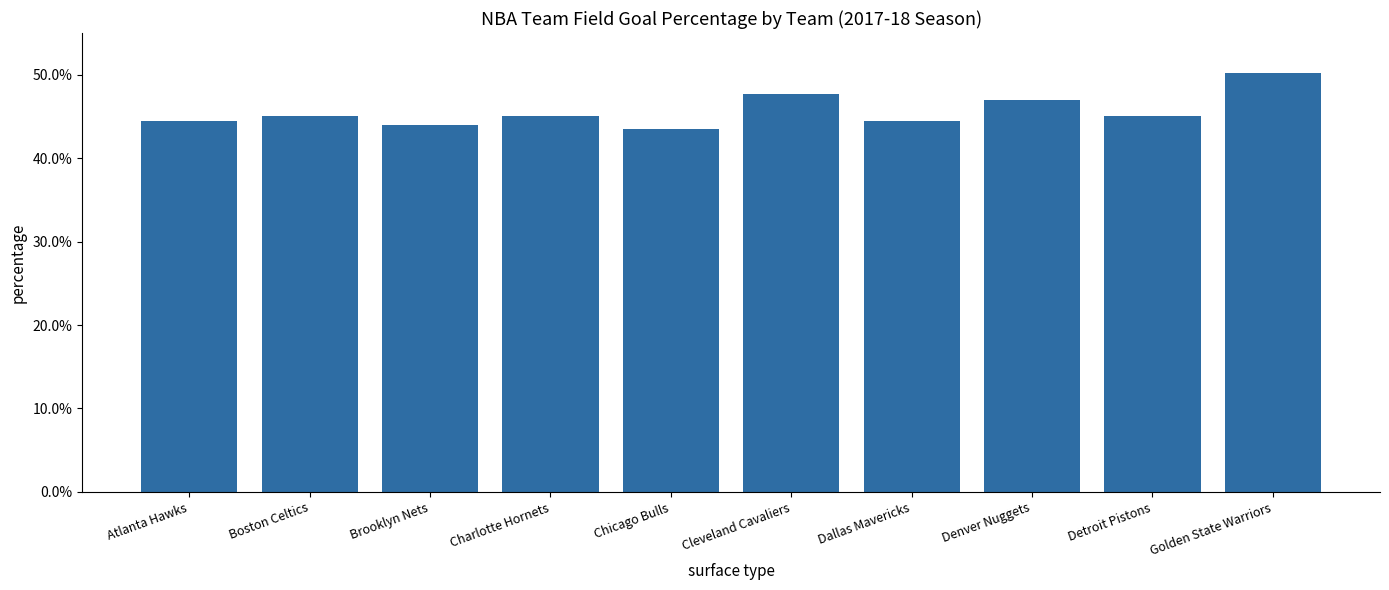

Which has a higher value, Boston Celtics or Charlotte Hornets?

Boston Celtics